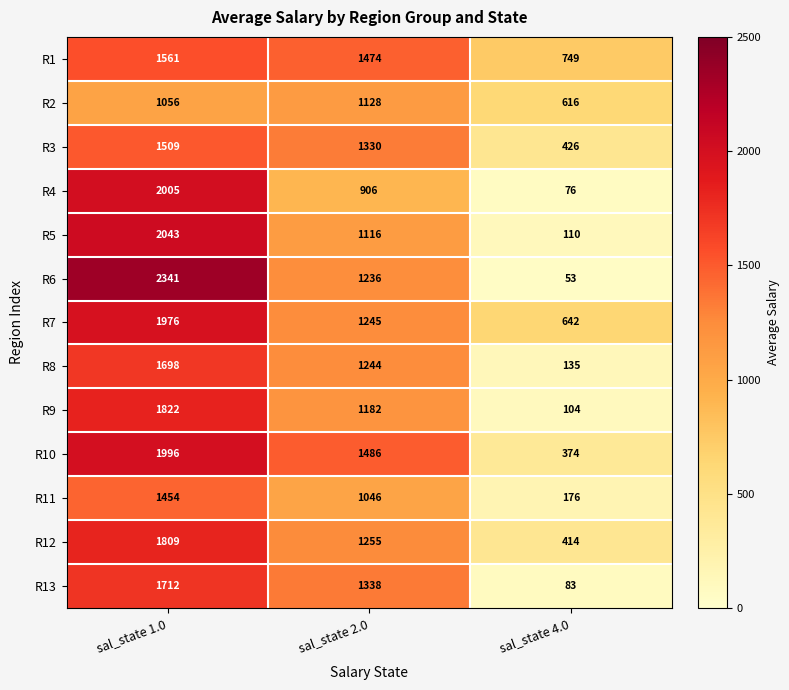

At which category is the sum across all series the highest?

sal_state 1.0